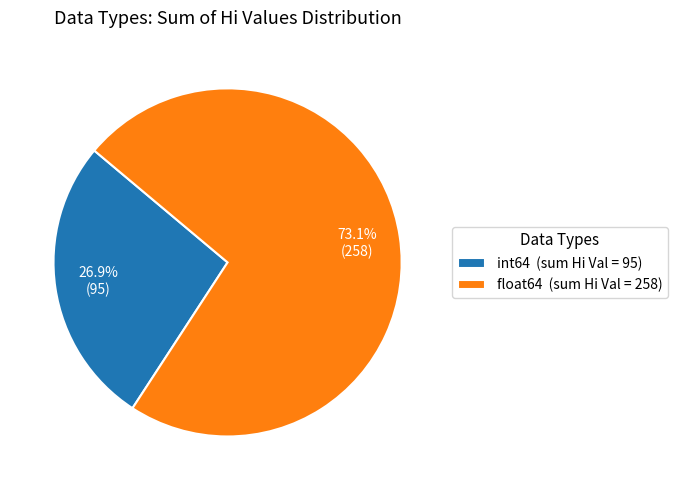

Approximately how many times larger is the value at float64 compared to int64?

2.7